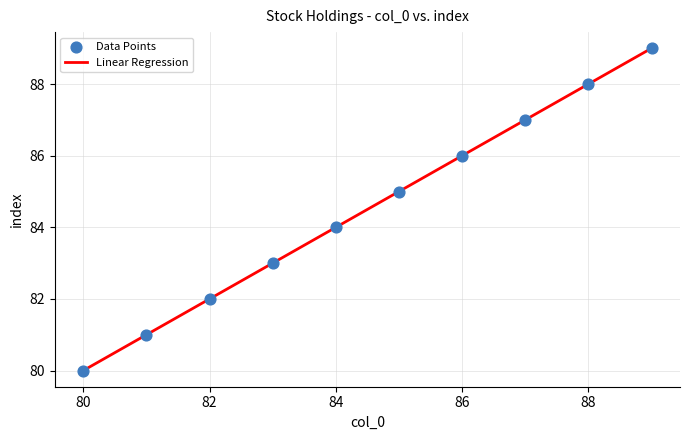

What is the maximum value shown in the chart?

89.0